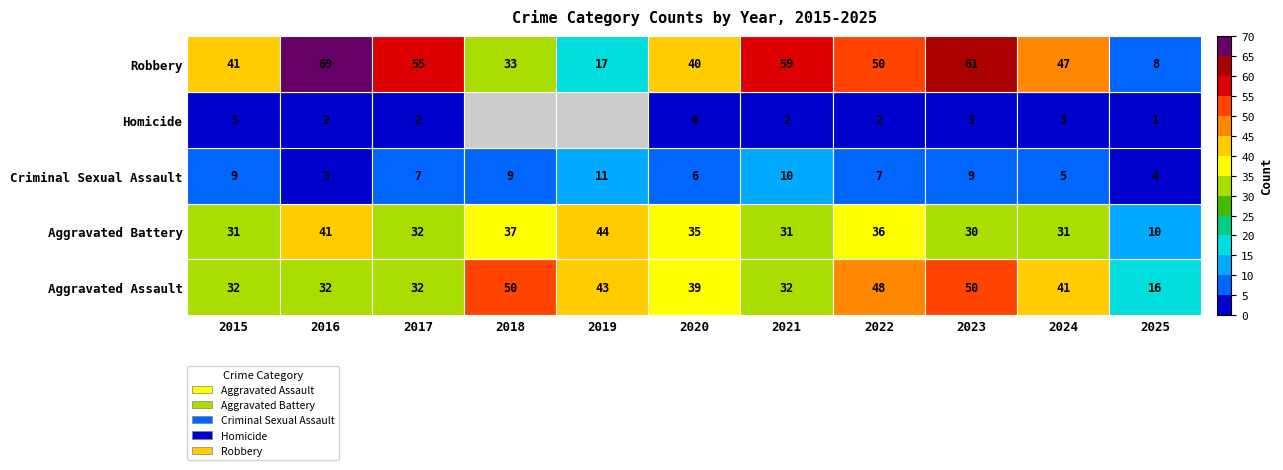

Which has a higher value, 2023 or 2025?

2023